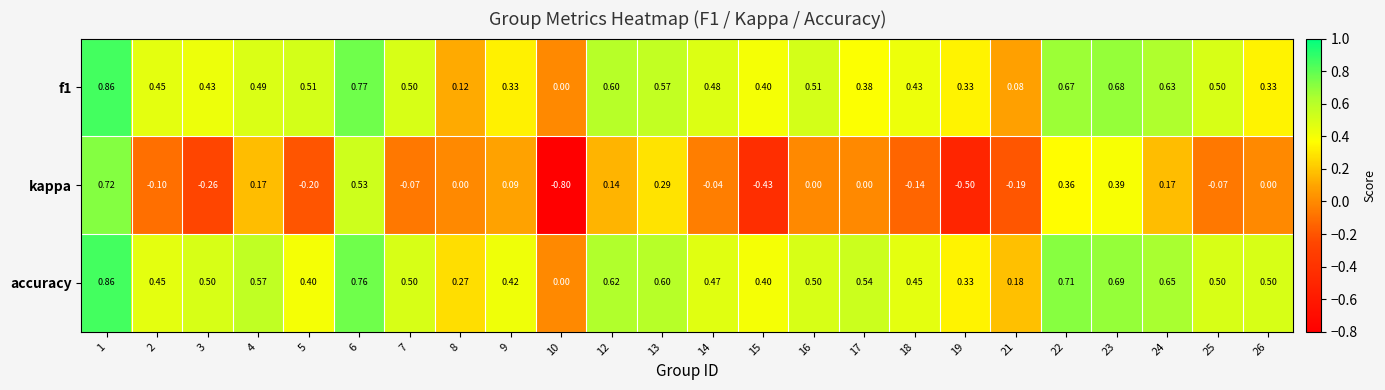

Which series has the widest spread of values?

kappa